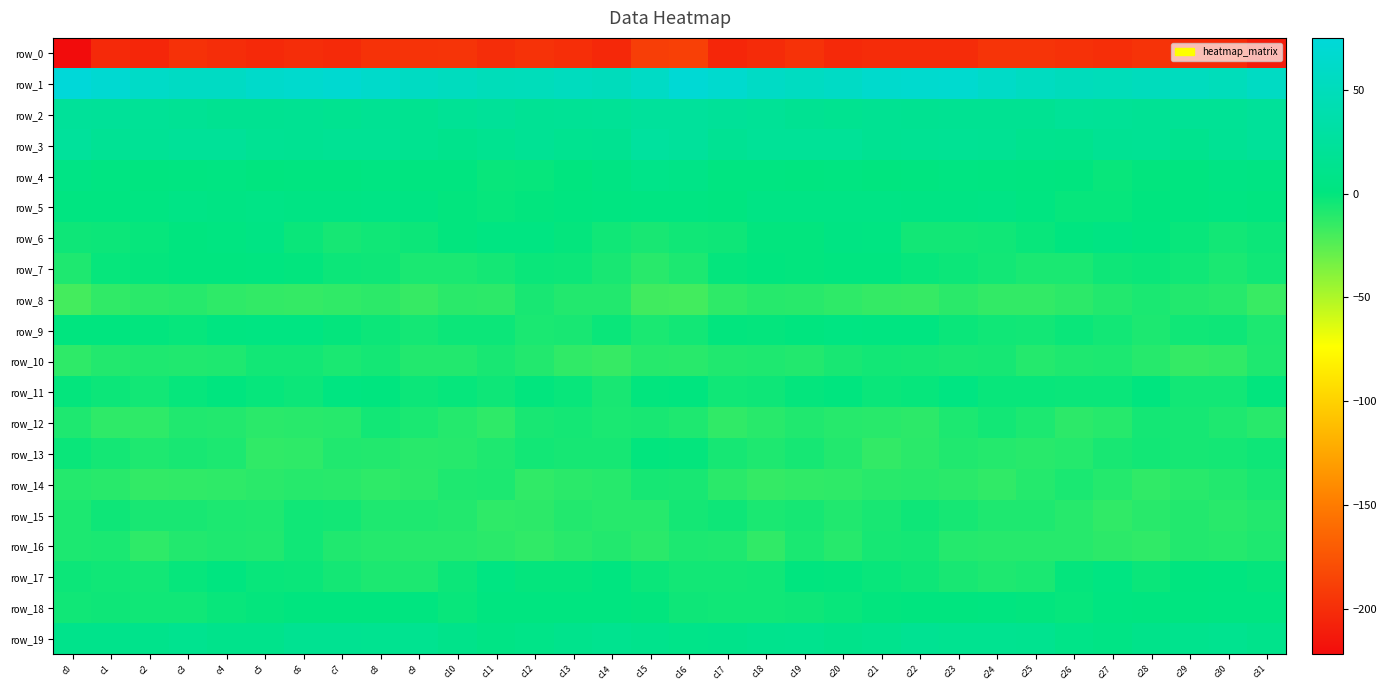

Reading left to right, extract all data points from this chart.

row_0: c0=-222.4	c1=-203.3	c2=-205.0	c3=-197.8	c4=-201.0	c5=-202.9	c6=-200.5	c7=-202.8	c8=-197.3	c9=-196.7	c10=-196.2	c11=-201.0	c12=-197.2	c13=-199.5	c14=-203.5	c15=-189.7	c16=-188.2	c17=-204.7	c18=-202.3	c19=-197.2	c20=-203.4	c21=-201.7	c22=-201.4	c23=-201.3	c24=-196.4	c25=-196.4	c26=-197.8	c27=-199.9	c28=-196.8	c29=-202.1	c30=-202.1	c31=-212.0
row_1: c0=74.5	c1=68.6	c2=60.9	c3=56.6	c4=56.8	c5=63.1	c6=65.4	c7=68.0	c8=63.2	c9=55.9	c10=52.9	c11=48.3	c12=49.9	c13=53.1	c14=50.4	c15=58.9	c16=71.4	c17=66.1	c18=59.2	c19=55.6	c20=59.3	c21=64.1	c22=66.4	c23=67.3	c24=59.9	c25=55.2	c26=50.6	c27=48.7	c28=51.1	c29=53.0	c30=49.3	c31=56.9
row_2: c0=22.0	c1=21.6	c2=19.8	c3=17.7	c4=15.3	c5=15.5	c6=16.6	c7=15.1	c8=17.2	c9=14.8	c10=19.2	c11=21.3	c12=18.2	c13=19.0	c14=19.3	c15=24.0	c16=23.9	c17=21.6	c18=19.3	c19=16.3	c20=15.2	c21=16.2	c22=15.7	c23=16.4	c24=16.2	c25=15.9	c26=20.7	c27=19.8	c28=18.5	c29=19.1	c30=19.1	c31=22.7
row_3: c0=24.3	c1=18.5	c2=19.1	c3=21.4	c4=21.1	c5=17.0	c6=16.6	c7=18.4	c8=18.1	c9=14.8	c10=11.7	c11=15.2	c12=18.5	c13=14.5	c14=15.6	c15=25.8	c16=24.1	c17=17.4	c18=20.9	c19=21.0	c20=20.1	c21=16.1	c22=17.5	c23=18.6	c24=17.1	c25=13.4	c26=12.1	c27=17.4	c28=17.6	c29=13.5	c30=17.8	c31=21.6
row_4: c0=5.7	c1=3.3	c2=1.5	c3=2.1	c4=2.7	c5=0.5	c6=1.2	c7=1.9	c8=2.9	c9=1.2	c10=1.6	c11=-1.8	c12=-1.0	c13=0.7	c14=3.8	c15=9.0	c16=7.4	c17=1.9	c18=2.4	c19=1.9	c20=2.2	c21=0.3	c22=1.6	c23=2.6	c24=2.5	c25=1.5	c26=0.6	c27=-2.0	c28=-0.3	c29=1.8	c30=5.0	c31=4.1
row_5: c0=2.0	c1=2.1	c2=3.6	c3=6.3	c4=5.4	c5=6.3	c6=5.2	c7=4.8	c8=5.9	c9=3.8	c10=-0.4	c11=-1.5	c12=-0.3	c13=1.6	c14=2.4	c15=2.8	c16=2.6	c17=1.8	c18=5.4	c19=5.9	c20=5.7	c21=5.8	c22=5.1	c23=5.0	c24=5.8	c25=2.0	c26=-1.2	c27=-1.4	c28=0.7	c29=1.7	c30=2.9	c31=1.5
row_6: c0=-3.4	c1=-3.2	c2=-1.3	c3=0.3	c4=2.0	c5=4.4	c6=-2.2	c7=-5.7	c8=-4.4	c9=-3.1	c10=-0.3	c11=3.2	c12=2.9	c13=-0.5	c14=-4.4	c15=-6.7	c16=-4.3	c17=-3.5	c18=0.1	c19=0.1	c20=3.8	c21=2.5	c22=-4.7	c23=-4.9	c24=-4.1	c25=-1.9	c26=0.8	c27=3.7	c28=1.7	c29=-2.0	c30=-4.8	c31=-2.8
row_7: c0=-8.1	c1=-1.5	c2=-0.4	c3=0.4	c4=0.2	c5=1.5	c6=-0.3	c7=-2.8	c8=-3.7	c9=-6.8	c10=-7.1	c11=-5.6	c12=-2.3	c13=-3.2	c14=-6.7	c15=-11.2	c16=-7.7	c17=-1.0	c18=0.4	c19=-0.3	c20=1.2	c21=1.2	c22=-1.6	c23=-2.8	c24=-4.9	c25=-7.3	c26=-7.0	c27=-3.5	c28=-2.7	c29=-4.2	c30=-7.2	c31=-4.1
row_8: c0=-19.2	c1=-13.6	c2=-12.0	c3=-10.4	c4=-12.8	c5=-13.9	c6=-14.9	c7=-13.6	c8=-12.3	c9=-15.0	c10=-12.0	c11=-12.2	c12=-6.6	c13=-9.2	c14=-9.3	c15=-18.1	c16=-19.0	c17=-13.1	c18=-10.7	c19=-11.3	c20=-13.2	c21=-14.4	c22=-15.0	c23=-11.9	c24=-14.0	c25=-13.9	c26=-12.3	c27=-9.4	c28=-7.1	c29=-9.6	c30=-10.4	c31=-15.5
row_9: c0=0.2	c1=0.2	c2=0.0	c3=-1.0	c4=2.3	c5=2.9	c6=2.9	c7=-1.0	c8=-3.0	c9=-5.4	c10=-3.0	c11=-3.1	c12=-7.3	c13=-6.5	c14=-2.5	c15=-6.8	c16=-4.7	c17=0.1	c18=-0.8	c19=0.2	c20=3.3	c21=2.4	c22=2.2	c23=-2.2	c24=-4.0	c25=-4.7	c26=-2.3	c27=-5.0	c28=-7.8	c29=-4.4	c30=-3.6	c31=-7.7
row_10: c0=-13.0	c1=-9.4	c2=-8.4	c3=-8.9	c4=-8.4	c5=-4.8	c6=-4.6	c7=-7.2	c8=-5.3	c9=-9.2	c10=-9.4	c11=-6.7	c12=-9.4	c13=-13.3	c14=-14.9	c15=-10.8	c16=-11.1	c17=-8.7	c18=-8.3	c19=-9.2	c20=-6.8	c21=-4.6	c22=-5.5	c23=-6.6	c24=-6.1	c25=-10.0	c26=-8.2	c27=-7.6	c28=-10.6	c29=-14.7	c30=-13.4	c31=-8.0
row_11: c0=-0.6	c1=-3.0	c2=-4.9	c3=-1.5	c4=0.4	c5=-1.1	c6=-2.8	c7=2.4	c8=0.5	c9=-3.1	c10=-1.4	c11=-3.8	c12=-0.2	c13=-1.8	c14=-6.4	c15=0.1	c16=0.4	c17=-4.3	c18=-3.6	c19=-0.7	c20=0.6	c21=-2.5	c22=-1.1	c23=2.8	c24=-1.7	c25=-1.8	c26=-2.7	c27=-2.6	c28=0.4	c29=-4.7	c30=-4.6	c31=-0.1
row_12: c0=-8.4	c1=-13.0	c2=-12.7	c3=-9.0	c4=-9.5	c5=-11.8	c6=-11.4	c7=-10.4	c8=-4.7	c9=-7.0	c10=-10.0	c11=-13.1	c12=-6.8	c13=-5.5	c14=-7.2	c15=-6.3	c16=-8.2	c17=-13.6	c18=-10.9	c19=-8.7	c20=-10.6	c21=-11.3	c22=-12.0	c23=-7.6	c24=-4.9	c25=-7.8	c26=-12.2	c27=-10.5	c28=-5.6	c29=-6.0	c30=-8.4	c31=-10.9
row_13: c0=-2.7	c1=-5.6	c2=-8.0	c3=-6.4	c4=-7.6	c5=-13.2	c6=-12.9	c7=-9.0	c8=-9.4	c9=-11.1	c10=-10.4	c11=-8.2	c12=-4.6	c13=-5.8	c14=-5.7	c15=0.0	c16=-0.9	c17=-5.8	c18=-8.1	c19=-6.1	c20=-9.7	c21=-14.0	c22=-11.5	c23=-8.9	c24=-9.8	c25=-11.0	c26=-10.2	c27=-6.2	c28=-4.7	c29=-6.0	c30=-5.3	c31=-3.7
row_14: c0=-10.2	c1=-11.3	c2=-14.3	c3=-13.7	c4=-13.0	c5=-11.6	c6=-10.7	c7=-11.4	c8=-13.1	c9=-11.7	c10=-8.0	c11=-7.7	c12=-13.3	c13=-11.7	c14=-10.4	c15=-5.8	c16=-6.6	c17=-11.9	c18=-14.8	c19=-13.2	c20=-13.0	c21=-11.0	c22=-10.8	c23=-11.7	c24=-13.4	c25=-10.0	c26=-7.1	c27=-9.9	c28=-13.2	c29=-11.0	c30=-9.7	c31=-6.3
row_15: c0=-7.8	c1=-3.3	c2=-6.6	c3=-6.4	c4=-7.6	c5=-8.1	c6=-4.3	c7=-4.5	c8=-8.0	c9=-8.4	c10=-9.6	c11=-13.0	c12=-12.3	c13=-9.3	c14=-10.7	c15=-10.5	c16=-5.6	c17=-3.7	c18=-7.2	c19=-6.1	c20=-8.7	c21=-6.6	c22=-3.5	c23=-6.0	c24=-8.4	c25=-8.5	c26=-10.8	c27=-13.3	c28=-11.0	c29=-9.7	c30=-11.0	c31=-9.4
row_16: c0=-7.8	c1=-7.1	c2=-12.7	c3=-9.3	c4=-8.5	c5=-8.7	c6=-4.4	c7=-8.8	c8=-10.2	c9=-10.8	c10=-10.6	c11=-11.9	c12=-13.3	c13=-10.9	c14=-9.4	c15=-11.5	c16=-7.9	c17=-8.4	c18=-13.3	c19=-7.2	c20=-10.5	c21=-6.0	c22=-5.5	c23=-9.9	c24=-10.3	c25=-10.7	c26=-10.7	c27=-12.4	c28=-13.2	c29=-9.6	c30=-10.1	c31=-8.0
row_17: c0=-2.9	c1=-4.1	c2=-5.0	c3=-1.2	c4=1.3	c5=-2.0	c6=-2.7	c7=-5.4	c8=-7.5	c9=-7.9	c10=-3.3	c11=2.9	c12=-0.9	c13=-0.8	c14=1.3	c15=-2.6	c16=-4.7	c17=-4.7	c18=-4.1	c19=0.5	c20=-0.3	c21=-1.9	c22=-3.4	c23=-6.5	c24=-8.1	c25=-6.8	c26=-0.5	c27=2.7	c28=-2.3	c29=0.6	c30=1.0	c31=-0.7
row_18: c0=-4.0	c1=-3.7	c2=-4.3	c3=-3.9	c4=-1.8	c5=-0.8	c6=0.2	c7=0.3	c8=0.7	c9=0.9	c10=-1.7	c11=1.4	c12=1.6	c13=0.9	c14=1.7	c15=-0.2	c16=-3.5	c17=-4.4	c18=-4.0	c19=-3.3	c20=-1.7	c21=-0.1	c22=0.3	c23=0.5	c24=1.2	c25=-0.0	c26=-1.2	c27=2.2	c28=1.1	c29=1.1	c30=2.2	c31=2.4
row_19: c0=10.6	c1=10.7	c2=10.4	c3=13.9	c4=11.0	c5=10.4	c6=15.7	c7=15.5	c8=14.3	c9=15.0	c10=10.0	c11=5.9	c12=7.9	c13=11.4	c14=13.7	c15=11.2	c16=8.7	c17=9.6	c18=12.4	c19=13.4	c20=9.6	c21=12.3	c22=16.6	c23=14.4	c24=15.0	c25=13.7	c26=8.1	c27=5.8	c28=9.6	c29=12.3	c30=13.7	c31=10.2